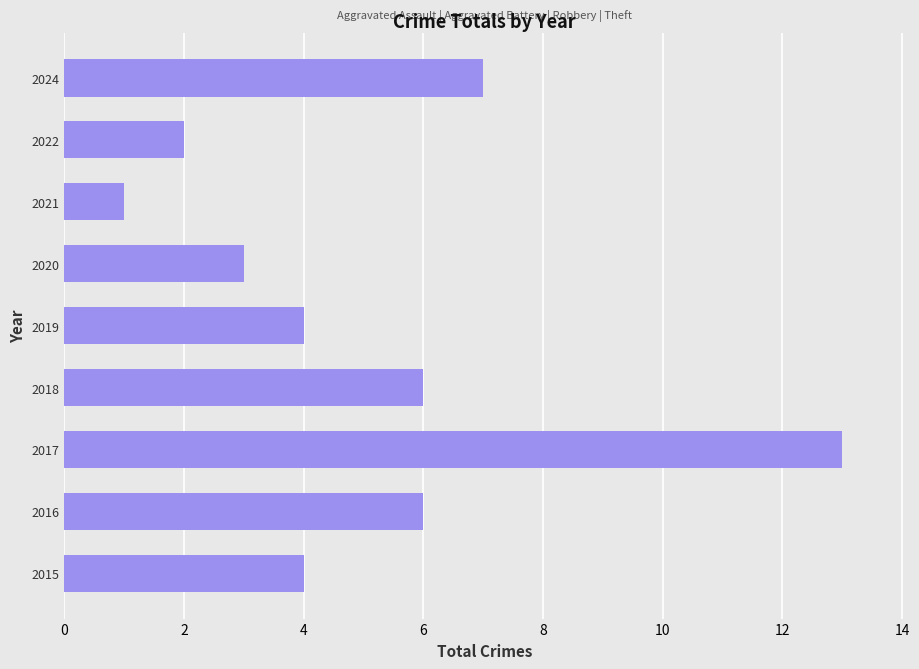

The value at 2019 is 4. True or false?

True